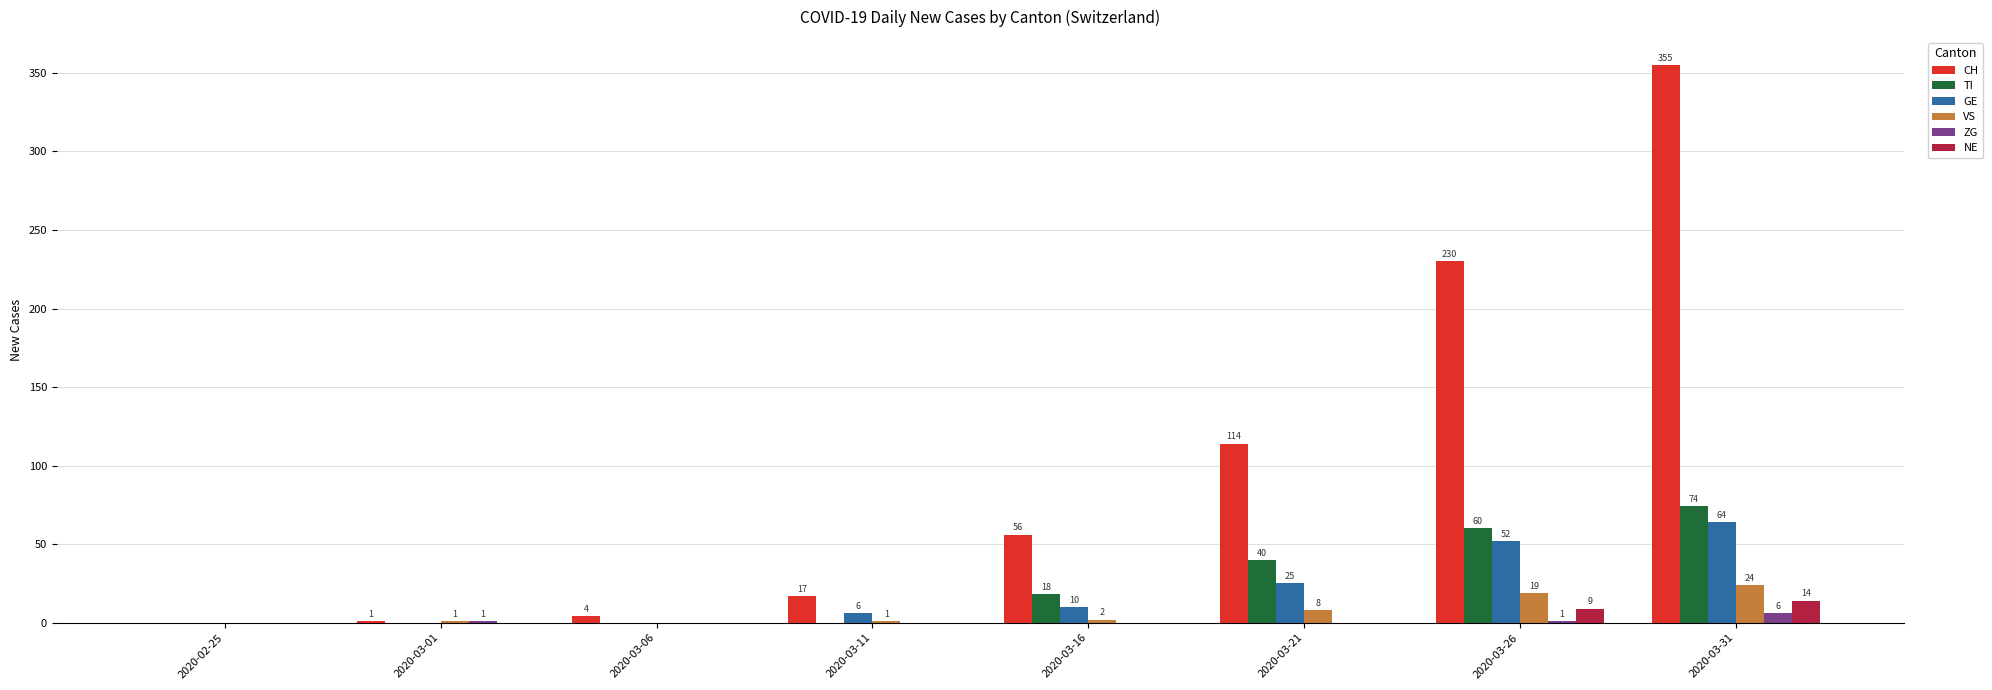

The NE series shows 14 at 2020-03-31. True or false?

True